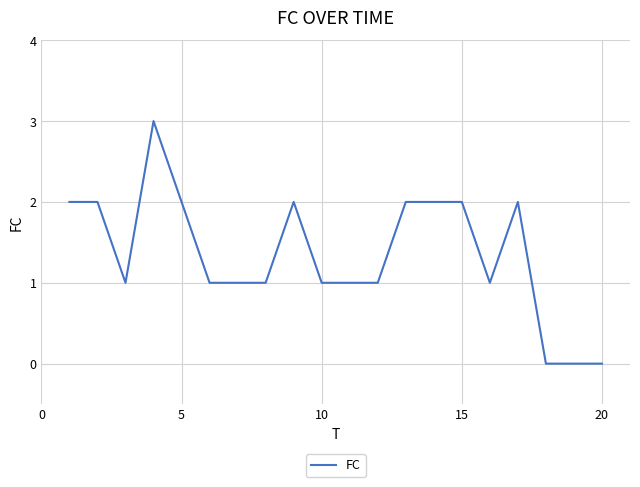

Reading right to left, transcribe all the data shown in this chart.

0	0	0	2	1	2	2	2	1	1	1	2	1	1	1	2	3	1	2	2